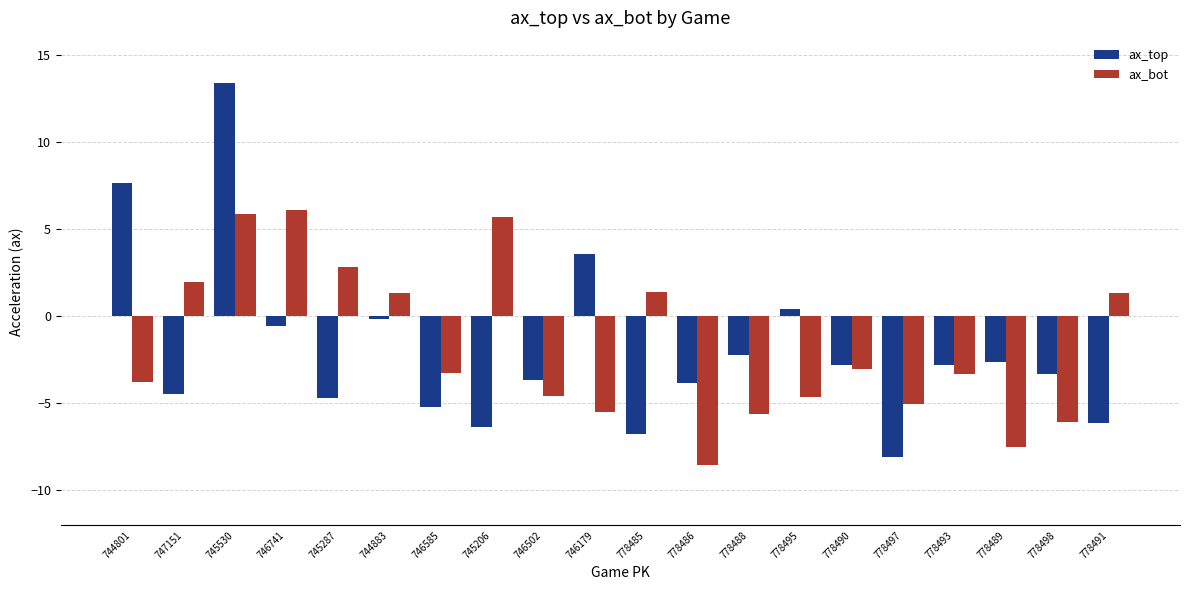

The ax_bot series shows 1.6 at 745206. True or false?

False